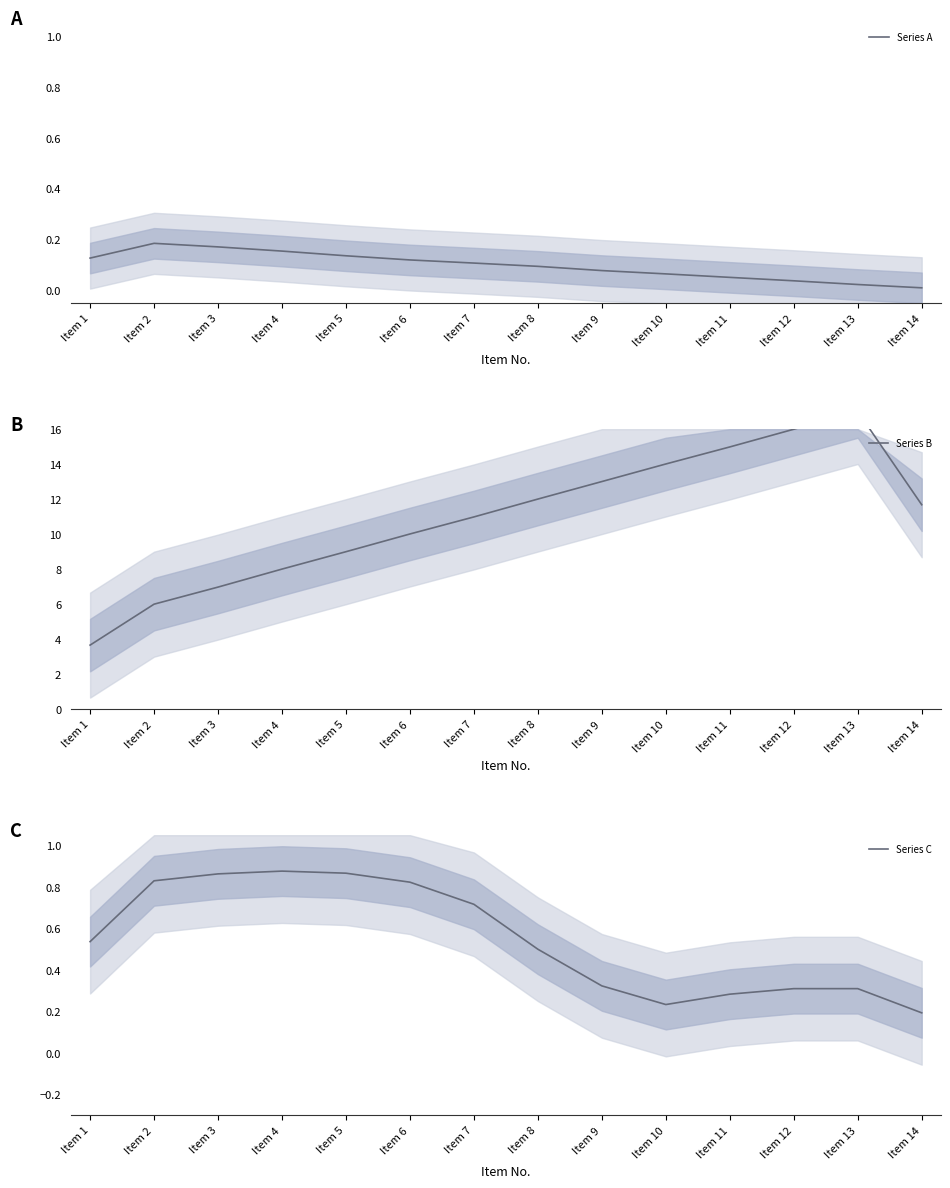

Which series changed the most between Item 2 and Item 5?

Series B